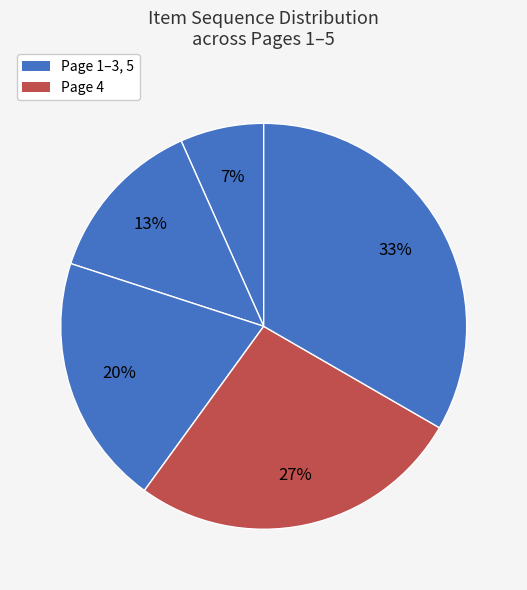

Is there any slice that represents more than half of the pie?

No